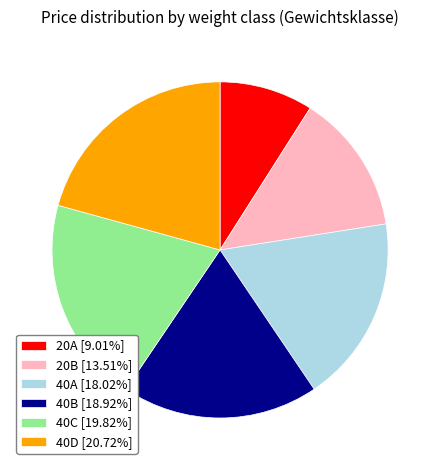

What is the smallest slice in the pie chart?

20A